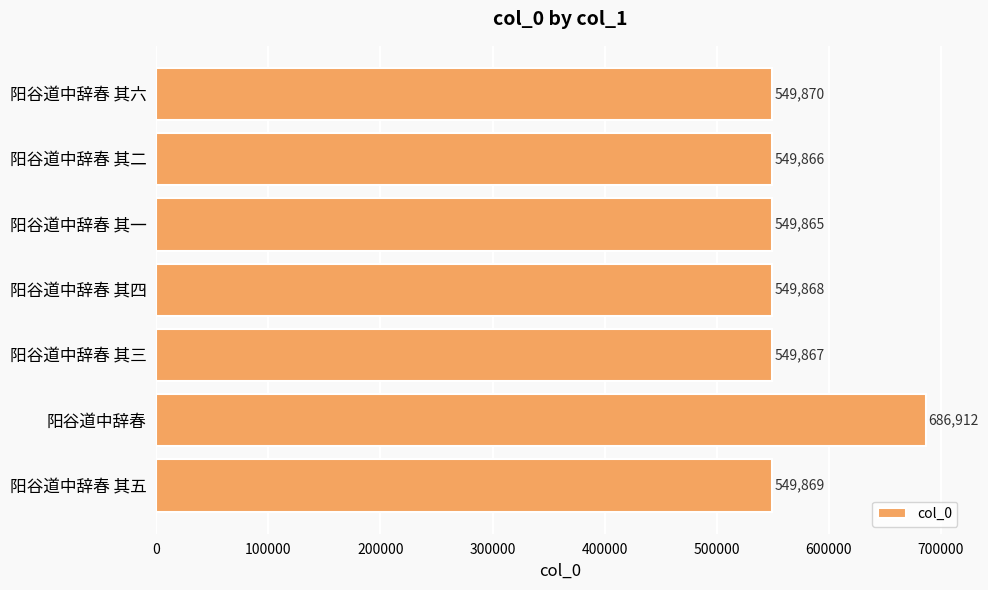

What is the smallest value displayed?

549865